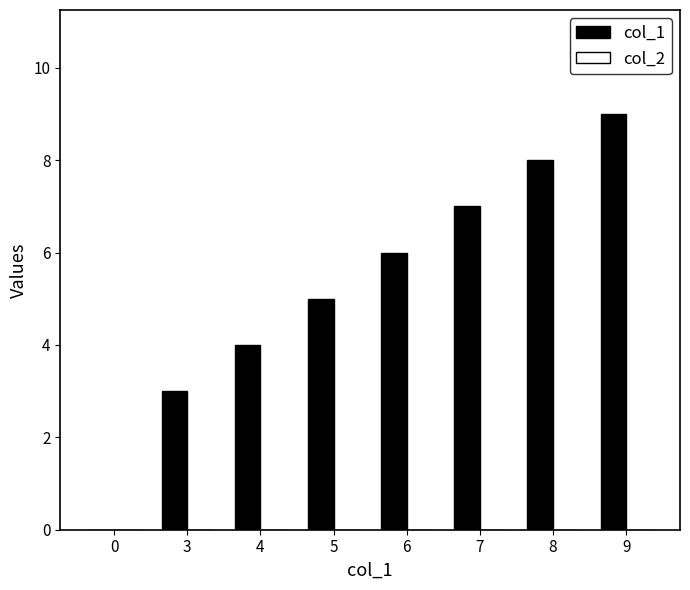

True or false: the data shows 5 at 5.

True